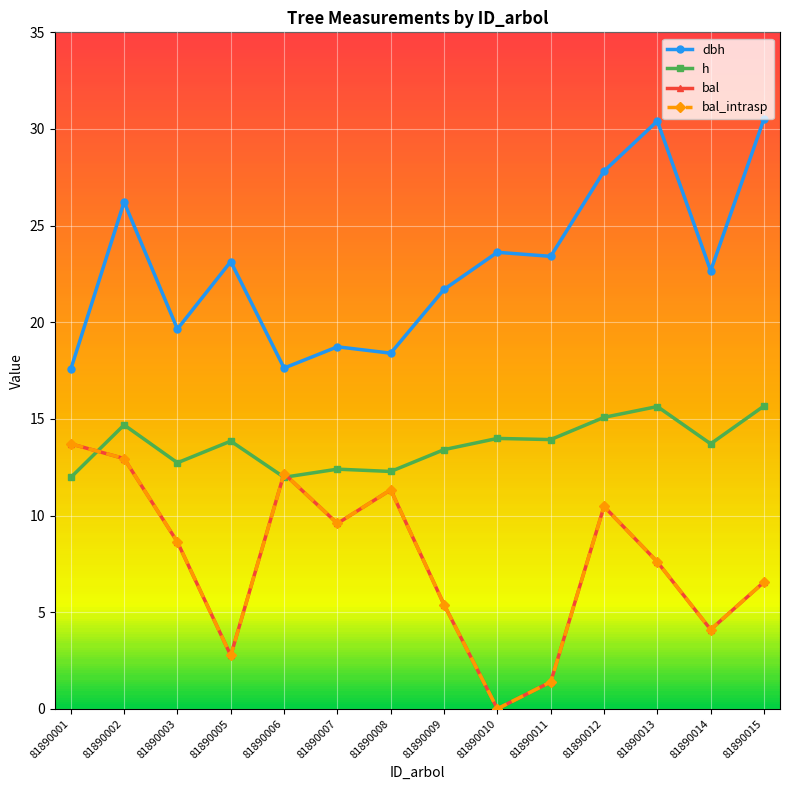

The value of bal_intrasp at 81890010 is -4.9. True or false?

False